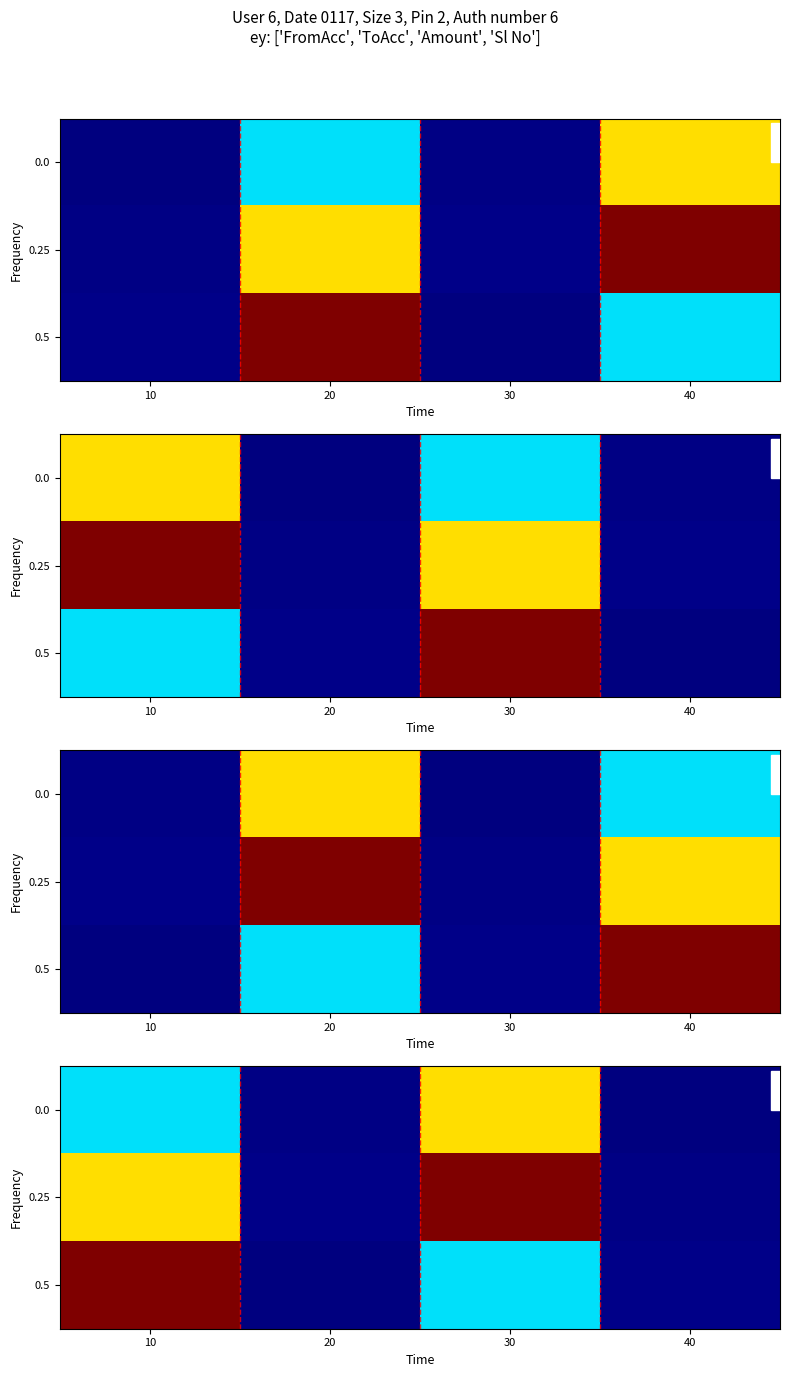

At 10, list the series in order from smallest to largest.

0.0, 0.25, 0.5